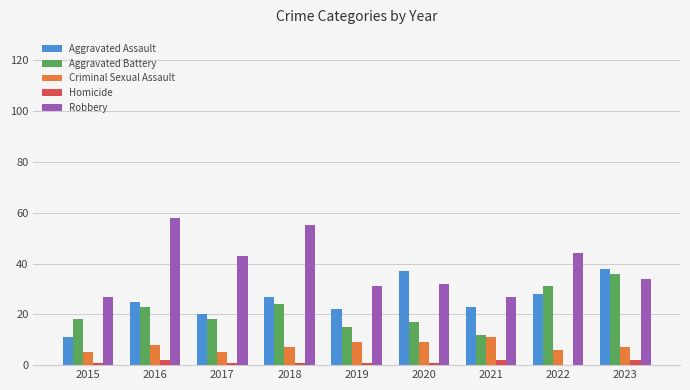

Reading right to left, what are all the values shown in this chart?

Aggravated Assault: 38	28	23	37	22	27	20	25	11
Aggravated Battery: 36	31	12	17	15	24	18	23	18
Criminal Sexual Assault: 7	6	11	9	9	7	5	8	5
Homicide: 2	0	2	1	1	1	1	2	1
Robbery: 34	44	27	32	31	55	43	58	27